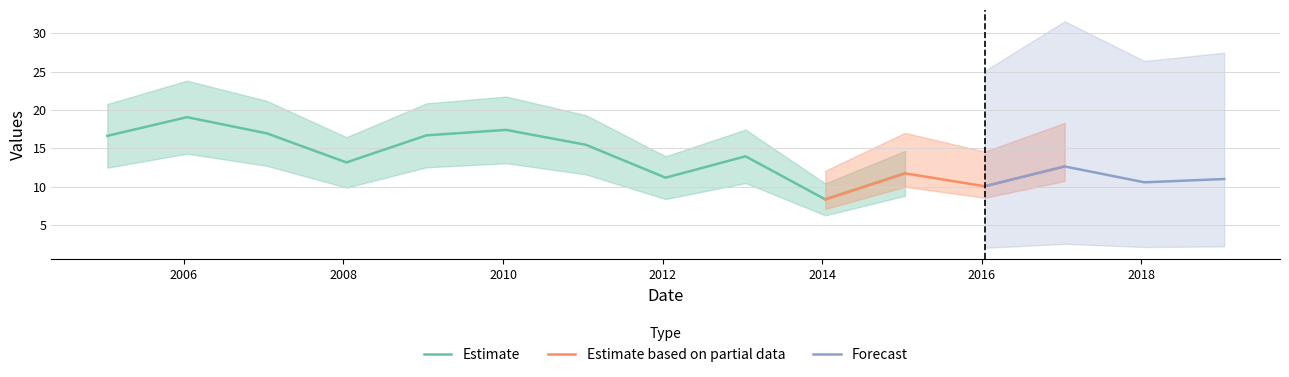

At which category does the data reach its first local valley?

2008-01-15